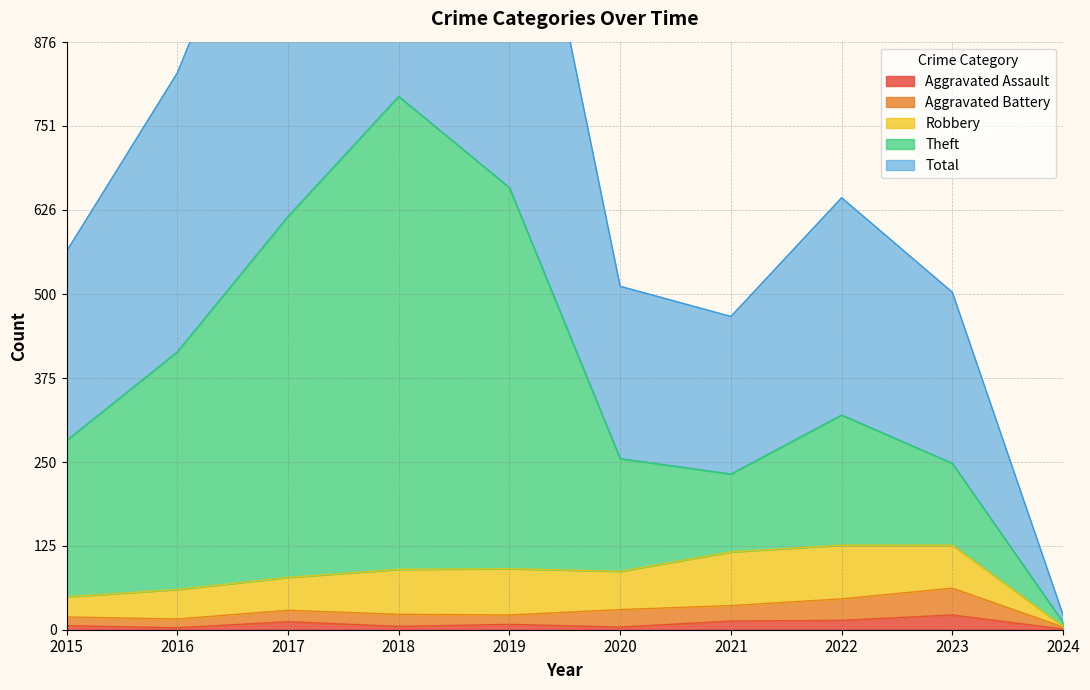

What is the value of the Aggravated Assault point at the 8th from the left?

14